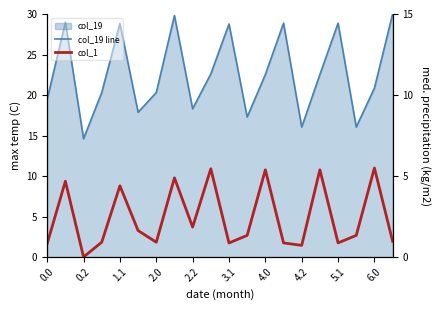

What is the difference between the maximum and second lowest values in the col_19 line series?

14.0